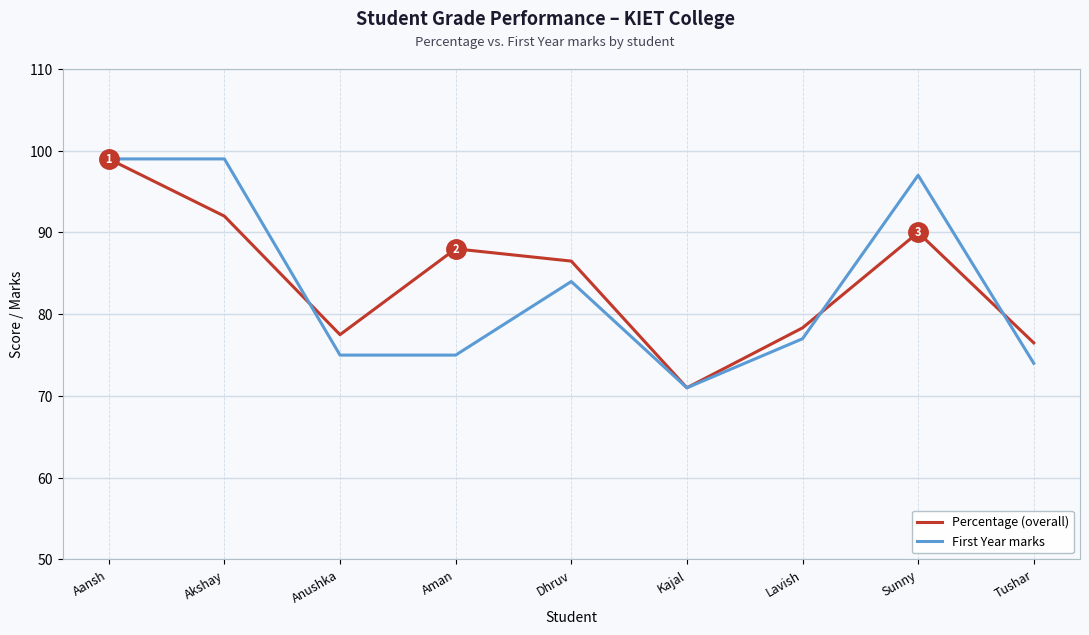

What is the difference between the First Year marks values at Akshay and Lavish?

22.0